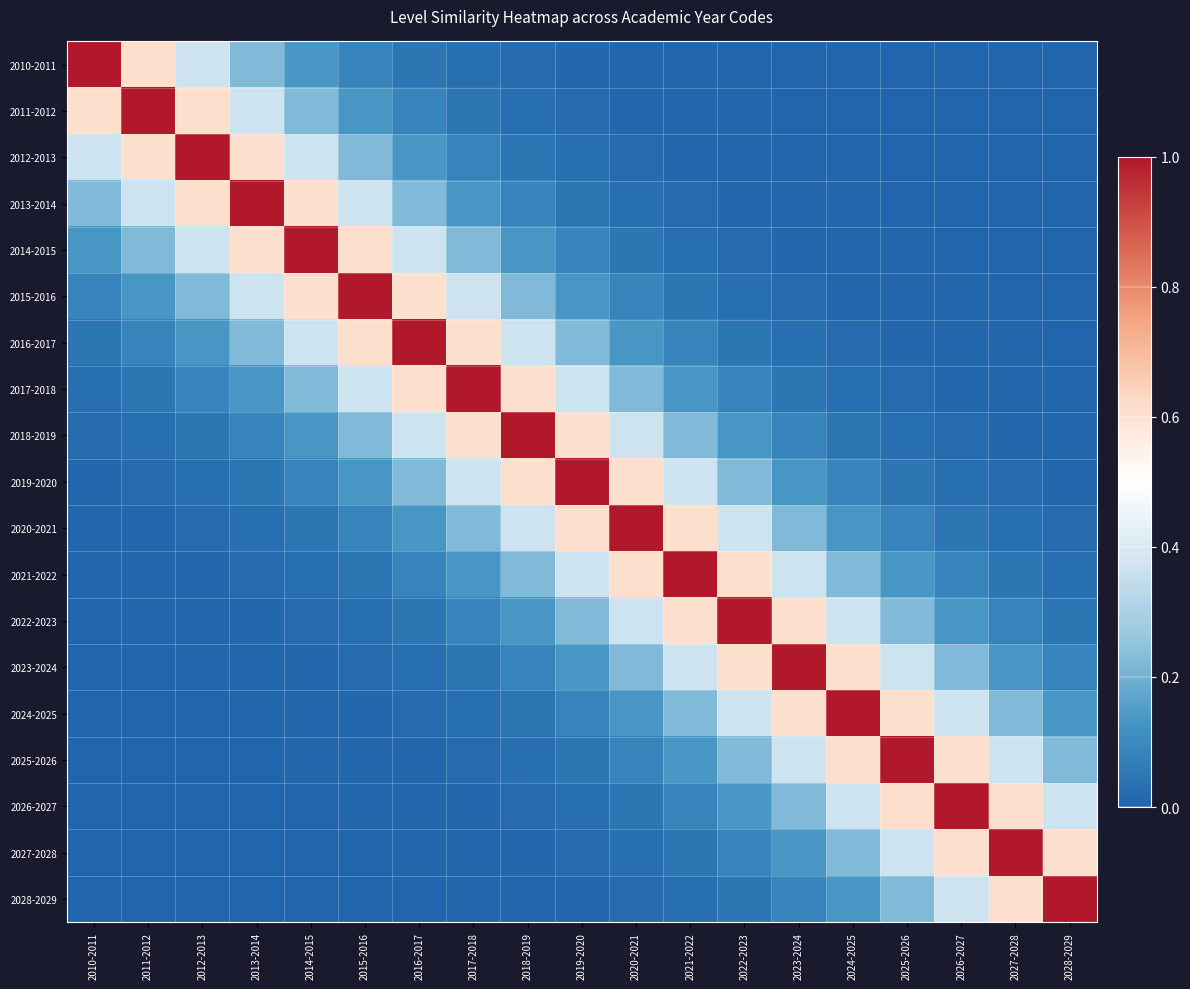

Reading right to left, transcribe all the data shown in this chart.

2010-2011: 2028-2029=0.0	2027-2028=0.0	2026-2027=0.0	2025-2026=0.0	2024-2025=0.0	2023-2024=0.0	2022-2023=0.0	2021-2022=0.0	2020-2021=0.0	2019-2020=0.0	2018-2019=0.0	2017-2018=0.0	2016-2017=0.0	2015-2016=0.1	2014-2015=0.1	2013-2014=0.2	2012-2013=0.4	2011-2012=0.6	2010-2011=1.0
2011-2012: 2028-2029=0.0	2027-2028=0.0	2026-2027=0.0	2025-2026=0.0	2024-2025=0.0	2023-2024=0.0	2022-2023=0.0	2021-2022=0.0	2020-2021=0.0	2019-2020=0.0	2018-2019=0.0	2017-2018=0.0	2016-2017=0.1	2015-2016=0.1	2014-2015=0.2	2013-2014=0.4	2012-2013=0.6	2011-2012=1.0	2010-2011=0.6
2012-2013: 2028-2029=0.0	2027-2028=0.0	2026-2027=0.0	2025-2026=0.0	2024-2025=0.0	2023-2024=0.0	2022-2023=0.0	2021-2022=0.0	2020-2021=0.0	2019-2020=0.0	2018-2019=0.0	2017-2018=0.1	2016-2017=0.1	2015-2016=0.2	2014-2015=0.4	2013-2014=0.6	2012-2013=1.0	2011-2012=0.6	2010-2011=0.4
2013-2014: 2028-2029=0.0	2027-2028=0.0	2026-2027=0.0	2025-2026=0.0	2024-2025=0.0	2023-2024=0.0	2022-2023=0.0	2021-2022=0.0	2020-2021=0.0	2019-2020=0.0	2018-2019=0.1	2017-2018=0.1	2016-2017=0.2	2015-2016=0.4	2014-2015=0.6	2013-2014=1.0	2012-2013=0.6	2011-2012=0.4	2010-2011=0.2
2014-2015: 2028-2029=0.0	2027-2028=0.0	2026-2027=0.0	2025-2026=0.0	2024-2025=0.0	2023-2024=0.0	2022-2023=0.0	2021-2022=0.0	2020-2021=0.0	2019-2020=0.1	2018-2019=0.1	2017-2018=0.2	2016-2017=0.4	2015-2016=0.6	2014-2015=1.0	2013-2014=0.6	2012-2013=0.4	2011-2012=0.2	2010-2011=0.1
2015-2016: 2028-2029=0.0	2027-2028=0.0	2026-2027=0.0	2025-2026=0.0	2024-2025=0.0	2023-2024=0.0	2022-2023=0.0	2021-2022=0.0	2020-2021=0.1	2019-2020=0.1	2018-2019=0.2	2017-2018=0.4	2016-2017=0.6	2015-2016=1.0	2014-2015=0.6	2013-2014=0.4	2012-2013=0.2	2011-2012=0.1	2010-2011=0.1
2016-2017: 2028-2029=0.0	2027-2028=0.0	2026-2027=0.0	2025-2026=0.0	2024-2025=0.0	2023-2024=0.0	2022-2023=0.0	2021-2022=0.1	2020-2021=0.1	2019-2020=0.2	2018-2019=0.4	2017-2018=0.6	2016-2017=1.0	2015-2016=0.6	2014-2015=0.4	2013-2014=0.2	2012-2013=0.1	2011-2012=0.1	2010-2011=0.0
2017-2018: 2028-2029=0.0	2027-2028=0.0	2026-2027=0.0	2025-2026=0.0	2024-2025=0.0	2023-2024=0.0	2022-2023=0.1	2021-2022=0.1	2020-2021=0.2	2019-2020=0.4	2018-2019=0.6	2017-2018=1.0	2016-2017=0.6	2015-2016=0.4	2014-2015=0.2	2013-2014=0.1	2012-2013=0.1	2011-2012=0.0	2010-2011=0.0
2018-2019: 2028-2029=0.0	2027-2028=0.0	2026-2027=0.0	2025-2026=0.0	2024-2025=0.0	2023-2024=0.1	2022-2023=0.1	2021-2022=0.2	2020-2021=0.4	2019-2020=0.6	2018-2019=1.0	2017-2018=0.6	2016-2017=0.4	2015-2016=0.2	2014-2015=0.1	2013-2014=0.1	2012-2013=0.0	2011-2012=0.0	2010-2011=0.0
2019-2020: 2028-2029=0.0	2027-2028=0.0	2026-2027=0.0	2025-2026=0.0	2024-2025=0.1	2023-2024=0.1	2022-2023=0.2	2021-2022=0.4	2020-2021=0.6	2019-2020=1.0	2018-2019=0.6	2017-2018=0.4	2016-2017=0.2	2015-2016=0.1	2014-2015=0.1	2013-2014=0.0	2012-2013=0.0	2011-2012=0.0	2010-2011=0.0
2020-2021: 2028-2029=0.0	2027-2028=0.0	2026-2027=0.0	2025-2026=0.1	2024-2025=0.1	2023-2024=0.2	2022-2023=0.4	2021-2022=0.6	2020-2021=1.0	2019-2020=0.6	2018-2019=0.4	2017-2018=0.2	2016-2017=0.1	2015-2016=0.1	2014-2015=0.0	2013-2014=0.0	2012-2013=0.0	2011-2012=0.0	2010-2011=0.0
2021-2022: 2028-2029=0.0	2027-2028=0.0	2026-2027=0.1	2025-2026=0.1	2024-2025=0.2	2023-2024=0.4	2022-2023=0.6	2021-2022=1.0	2020-2021=0.6	2019-2020=0.4	2018-2019=0.2	2017-2018=0.1	2016-2017=0.1	2015-2016=0.0	2014-2015=0.0	2013-2014=0.0	2012-2013=0.0	2011-2012=0.0	2010-2011=0.0
2022-2023: 2028-2029=0.0	2027-2028=0.1	2026-2027=0.1	2025-2026=0.2	2024-2025=0.4	2023-2024=0.6	2022-2023=1.0	2021-2022=0.6	2020-2021=0.4	2019-2020=0.2	2018-2019=0.1	2017-2018=0.1	2016-2017=0.0	2015-2016=0.0	2014-2015=0.0	2013-2014=0.0	2012-2013=0.0	2011-2012=0.0	2010-2011=0.0
2023-2024: 2028-2029=0.1	2027-2028=0.1	2026-2027=0.2	2025-2026=0.4	2024-2025=0.6	2023-2024=1.0	2022-2023=0.6	2021-2022=0.4	2020-2021=0.2	2019-2020=0.1	2018-2019=0.1	2017-2018=0.0	2016-2017=0.0	2015-2016=0.0	2014-2015=0.0	2013-2014=0.0	2012-2013=0.0	2011-2012=0.0	2010-2011=0.0
2024-2025: 2028-2029=0.1	2027-2028=0.2	2026-2027=0.4	2025-2026=0.6	2024-2025=1.0	2023-2024=0.6	2022-2023=0.4	2021-2022=0.2	2020-2021=0.1	2019-2020=0.1	2018-2019=0.0	2017-2018=0.0	2016-2017=0.0	2015-2016=0.0	2014-2015=0.0	2013-2014=0.0	2012-2013=0.0	2011-2012=0.0	2010-2011=0.0
2025-2026: 2028-2029=0.2	2027-2028=0.4	2026-2027=0.6	2025-2026=1.0	2024-2025=0.6	2023-2024=0.4	2022-2023=0.2	2021-2022=0.1	2020-2021=0.1	2019-2020=0.0	2018-2019=0.0	2017-2018=0.0	2016-2017=0.0	2015-2016=0.0	2014-2015=0.0	2013-2014=0.0	2012-2013=0.0	2011-2012=0.0	2010-2011=0.0
2026-2027: 2028-2029=0.4	2027-2028=0.6	2026-2027=1.0	2025-2026=0.6	2024-2025=0.4	2023-2024=0.2	2022-2023=0.1	2021-2022=0.1	2020-2021=0.0	2019-2020=0.0	2018-2019=0.0	2017-2018=0.0	2016-2017=0.0	2015-2016=0.0	2014-2015=0.0	2013-2014=0.0	2012-2013=0.0	2011-2012=0.0	2010-2011=0.0
2027-2028: 2028-2029=0.6	2027-2028=1.0	2026-2027=0.6	2025-2026=0.4	2024-2025=0.2	2023-2024=0.1	2022-2023=0.1	2021-2022=0.0	2020-2021=0.0	2019-2020=0.0	2018-2019=0.0	2017-2018=0.0	2016-2017=0.0	2015-2016=0.0	2014-2015=0.0	2013-2014=0.0	2012-2013=0.0	2011-2012=0.0	2010-2011=0.0
2028-2029: 2028-2029=1.0	2027-2028=0.6	2026-2027=0.4	2025-2026=0.2	2024-2025=0.1	2023-2024=0.1	2022-2023=0.0	2021-2022=0.0	2020-2021=0.0	2019-2020=0.0	2018-2019=0.0	2017-2018=0.0	2016-2017=0.0	2015-2016=0.0	2014-2015=0.0	2013-2014=0.0	2012-2013=0.0	2011-2012=0.0	2010-2011=0.0